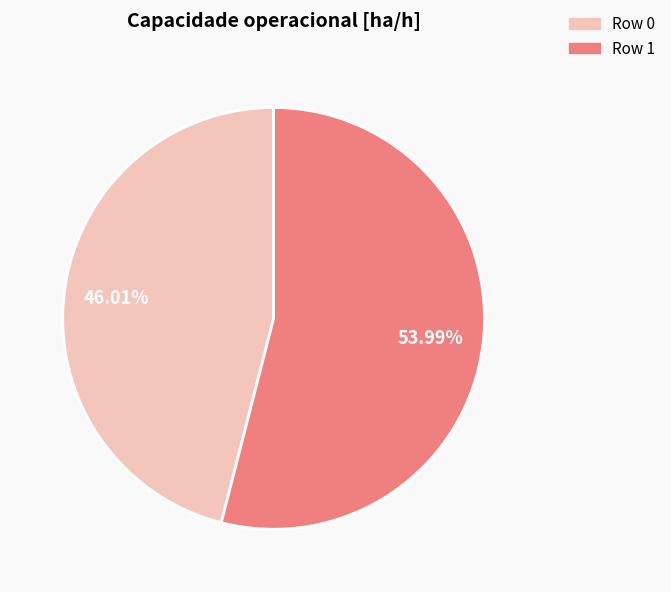

Is there a majority slice in this chart?

Yes